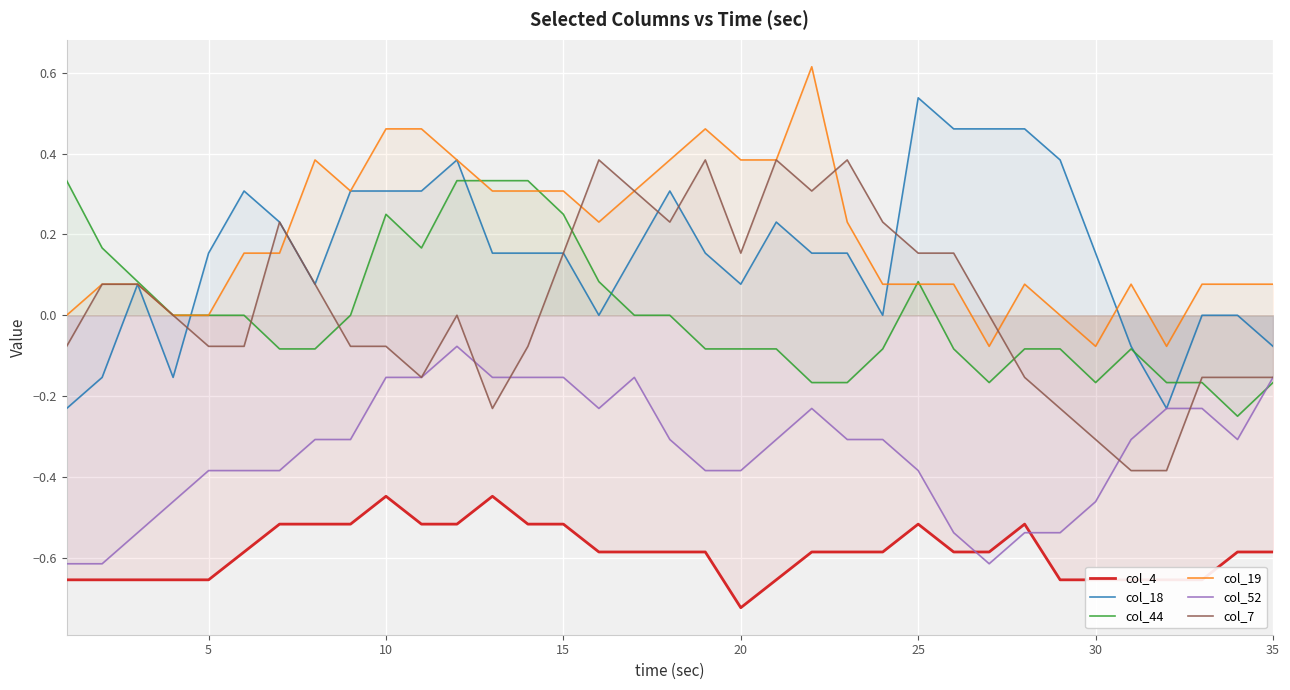

What is the maximum value shown in the chart?

0.6